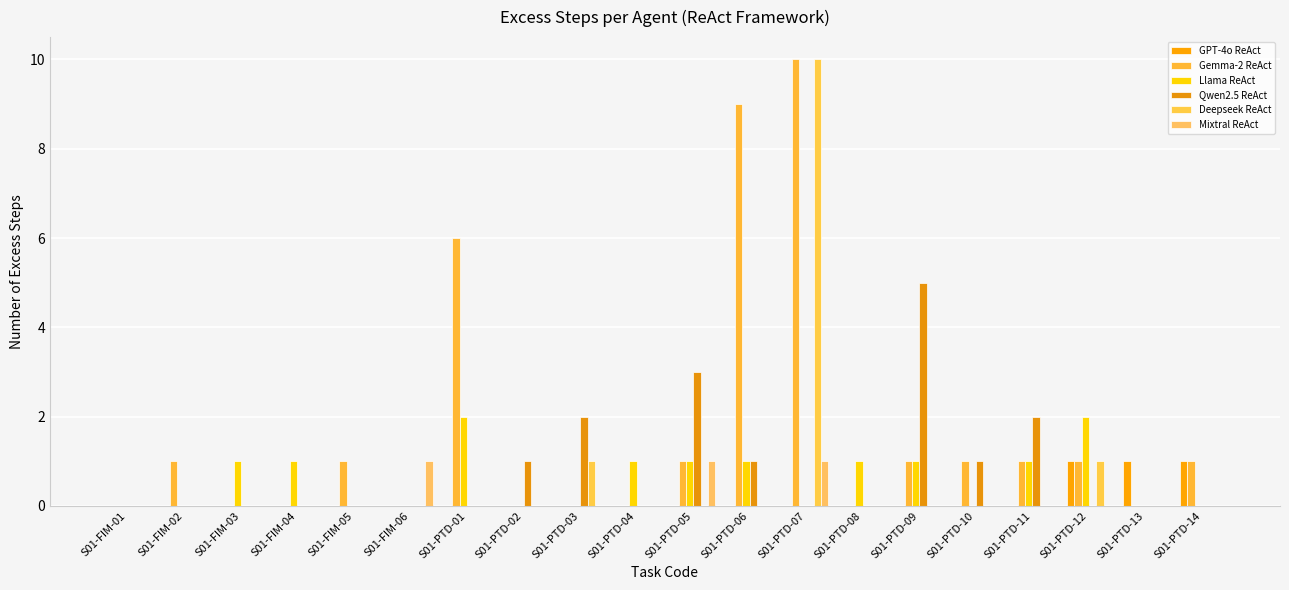

What is the difference between the second highest and minimum values in the Deepseek ReAct series?

1